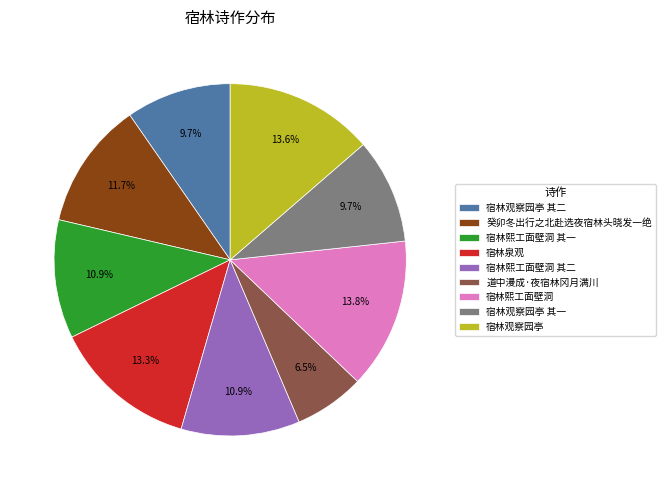

To the nearest percent, what is the combined percentage of 宿林观察园亭 and 癸卯冬出行之北赴选夜宿林头晓发一绝?

25%